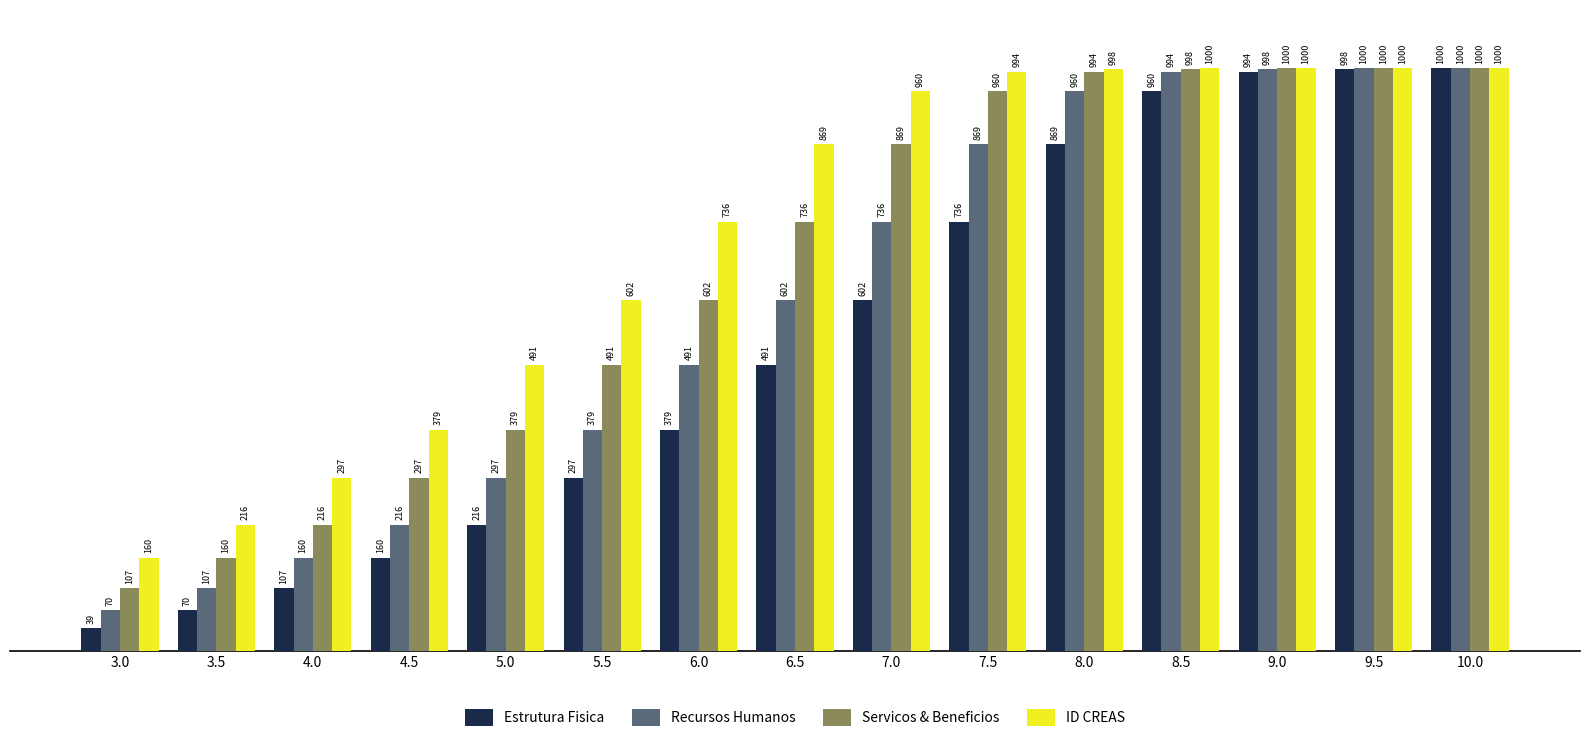

How many distinct data groups are displayed?

4